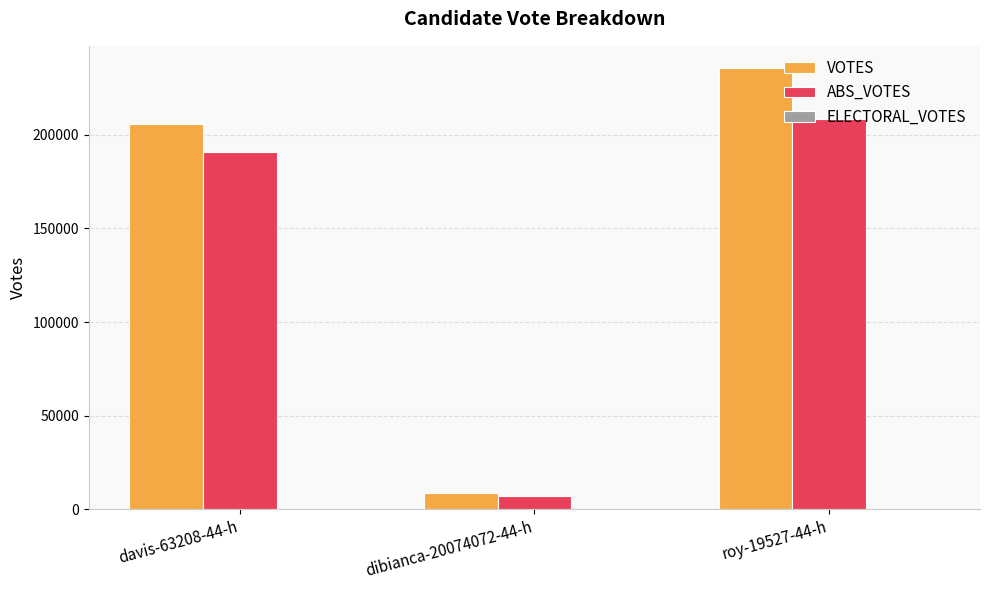

What is the total value across all series at davis-63208-44-h?

396868